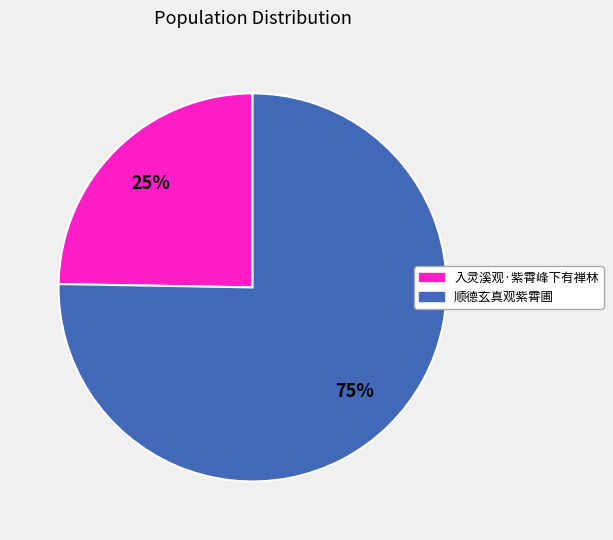

Which slice is the largest?

顺德玄真观紫霄圃